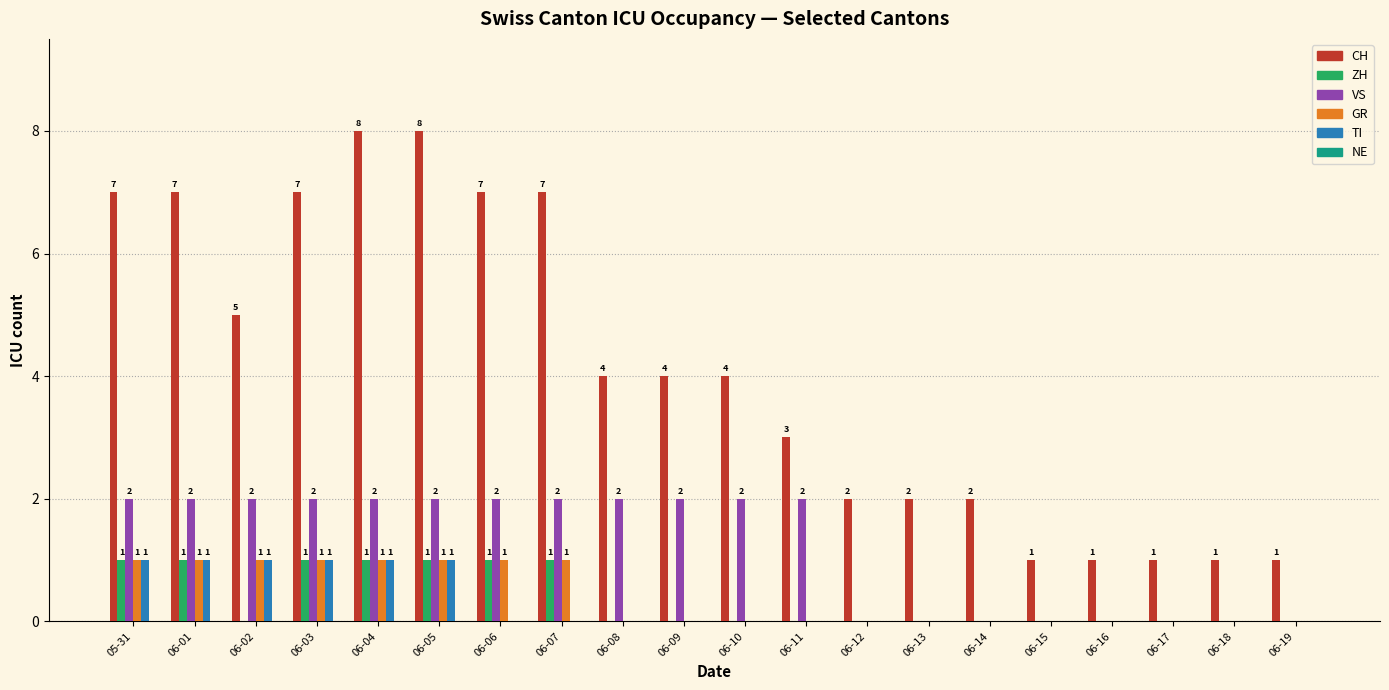

True or false: TI has a value of 0 at 06-10.

True